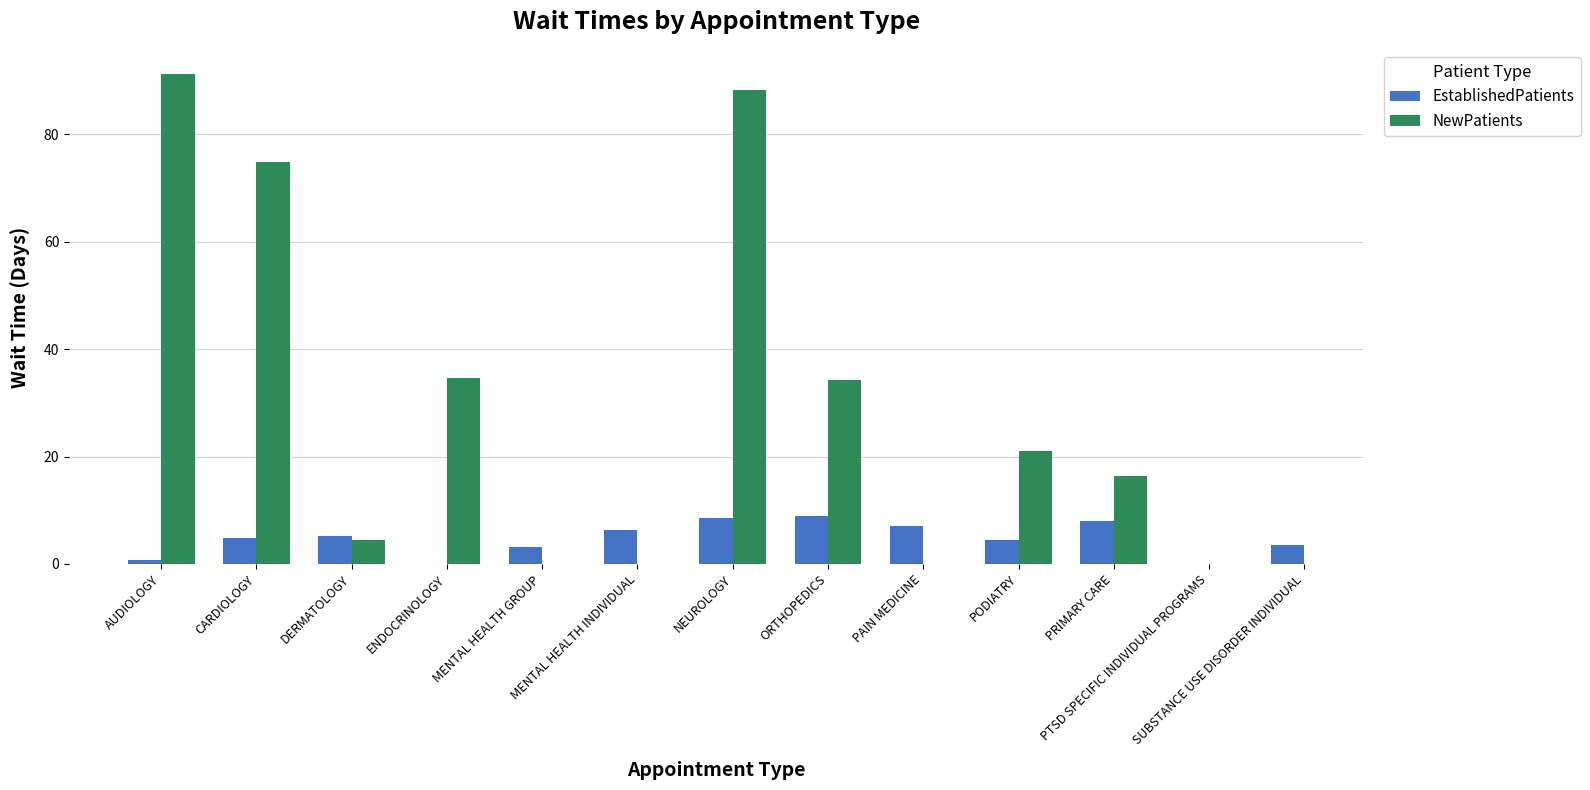

Which has a higher value, NEUROLOGY or MENTAL HEALTH INDIVIDUAL?

NEUROLOGY